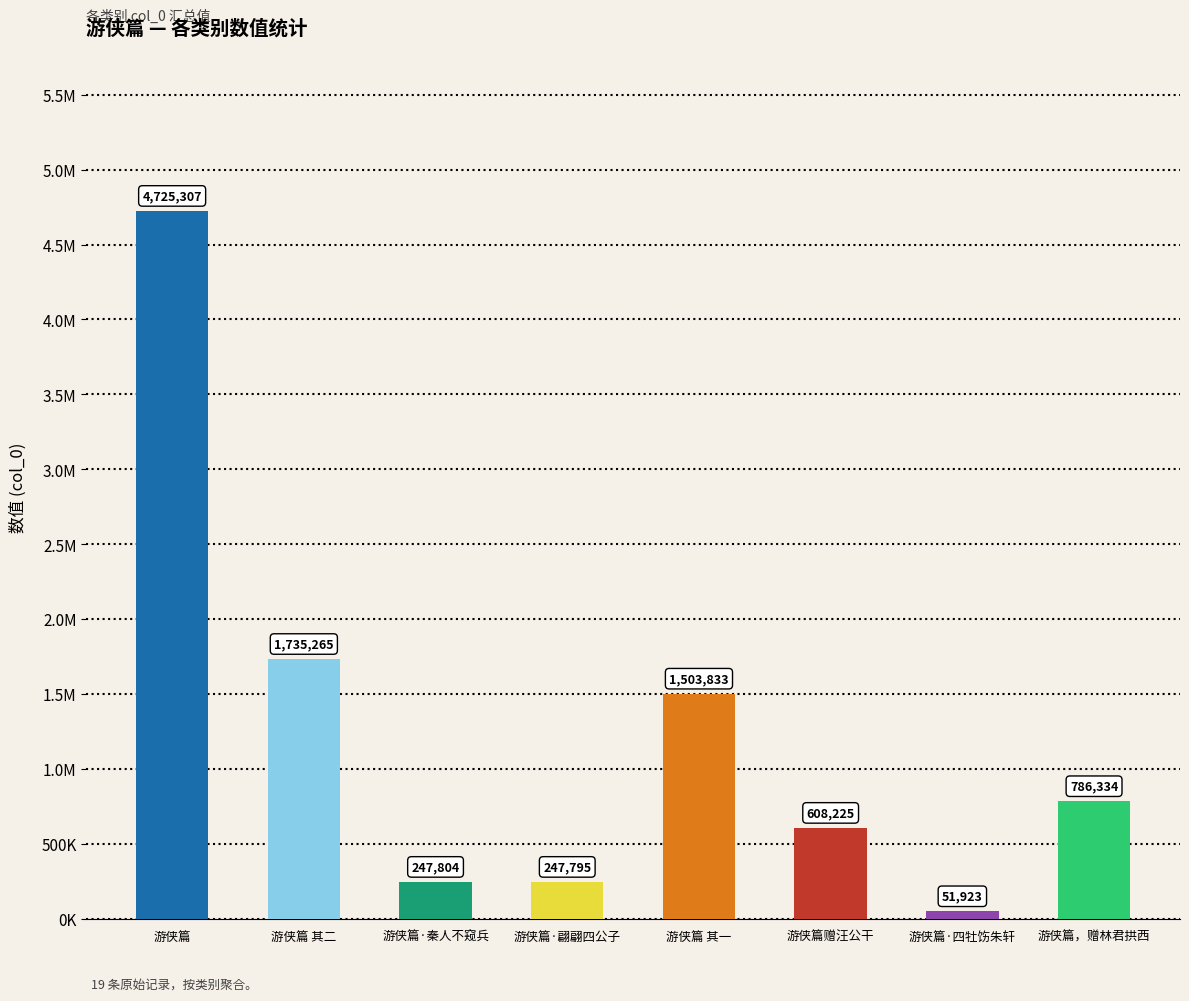

What is the difference between the values at 游侠篇，赠林君拱西 and 游侠篇·四牡饬朱轩?

734411